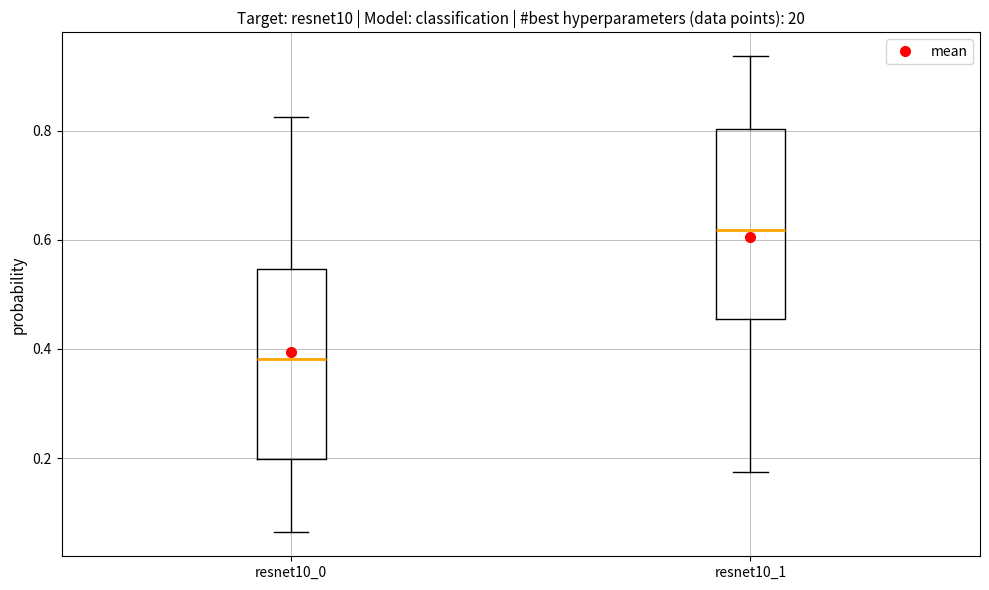

Reading left to right, transcribe this box plot: for each box, give where its median line is, the range the box spans, and where its two whiskers end, as read against the y-axis. The values are not printed on the chart, so give them approximately, as read against the axis.

resnet10_0: median 0.38, box 0.20 to 0.54, whiskers 0.06 to 0.82
resnet10_1: median 0.62, box 0.46 to 0.80, whiskers 0.18 to 0.94